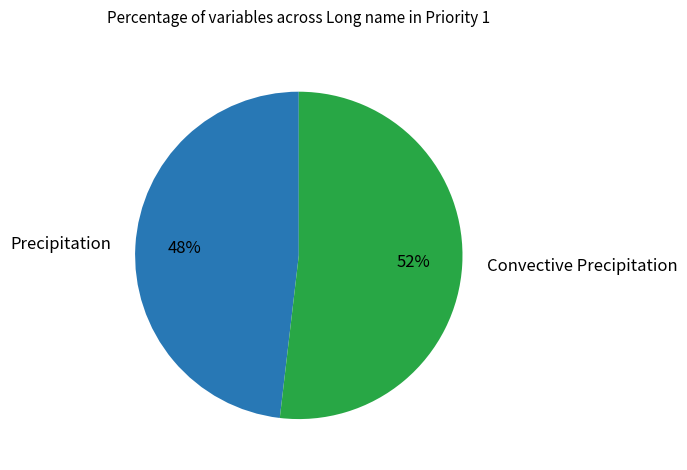

How many segments does this pie chart have?

2